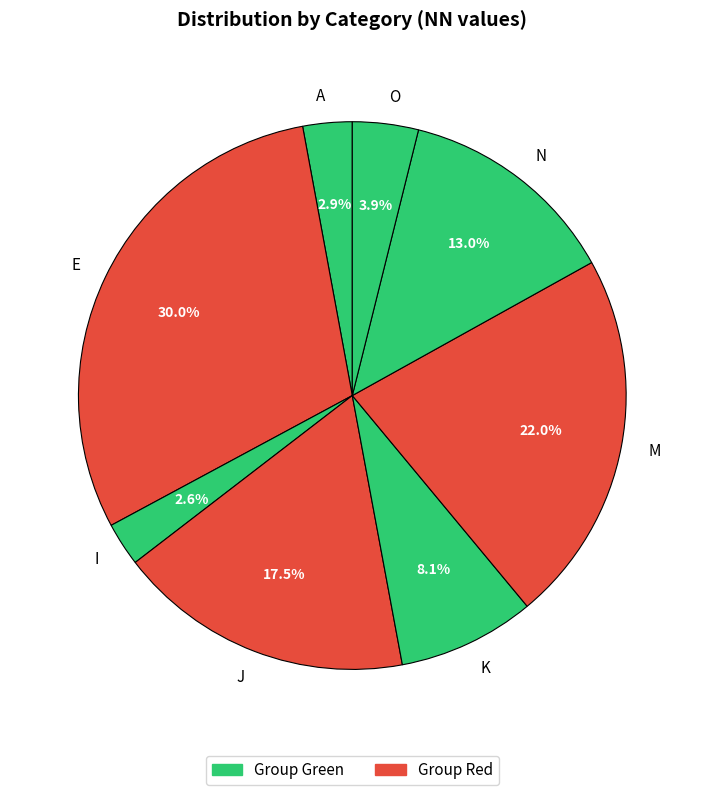

Combined, what portion of the pie is K and A?

11.0%